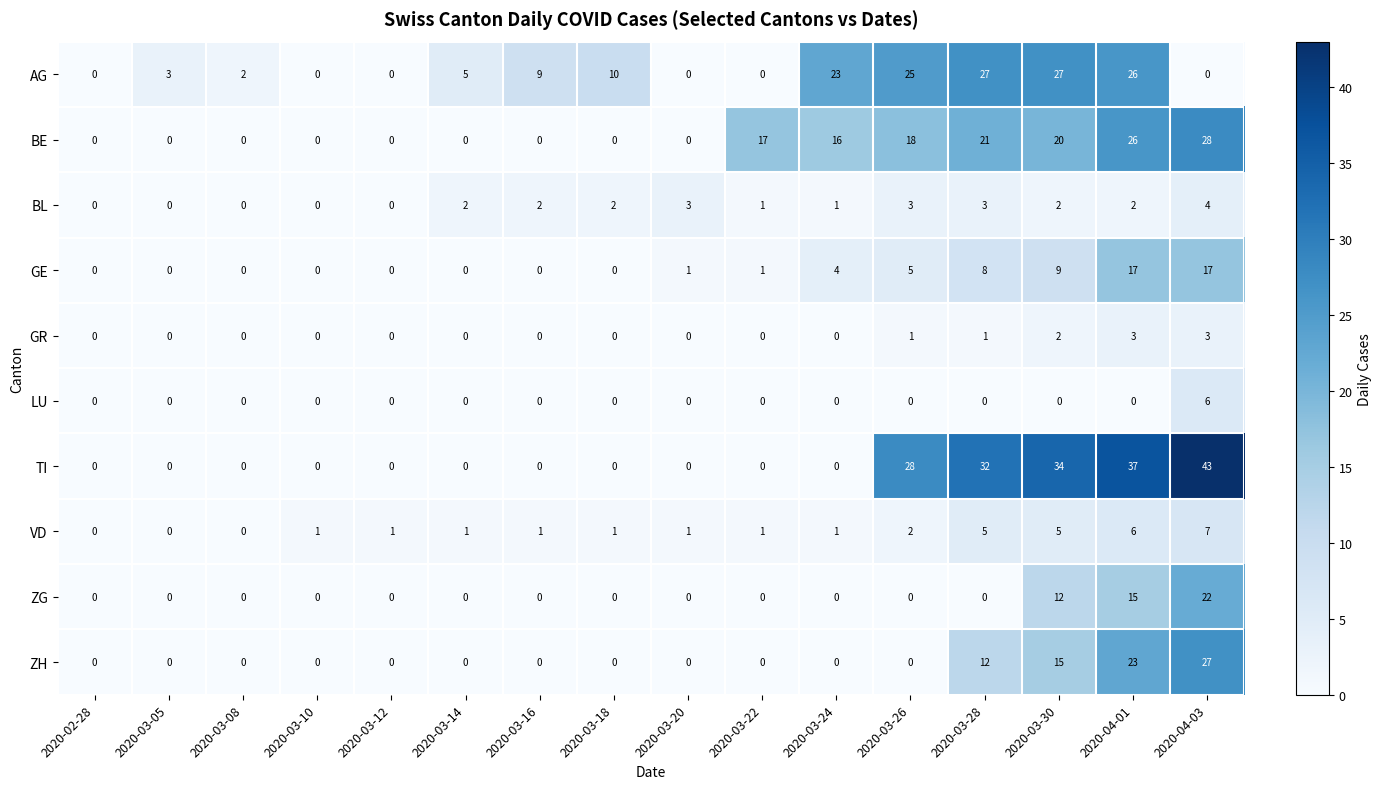

At which category does the chart reach its peak across all series?

2020-04-03